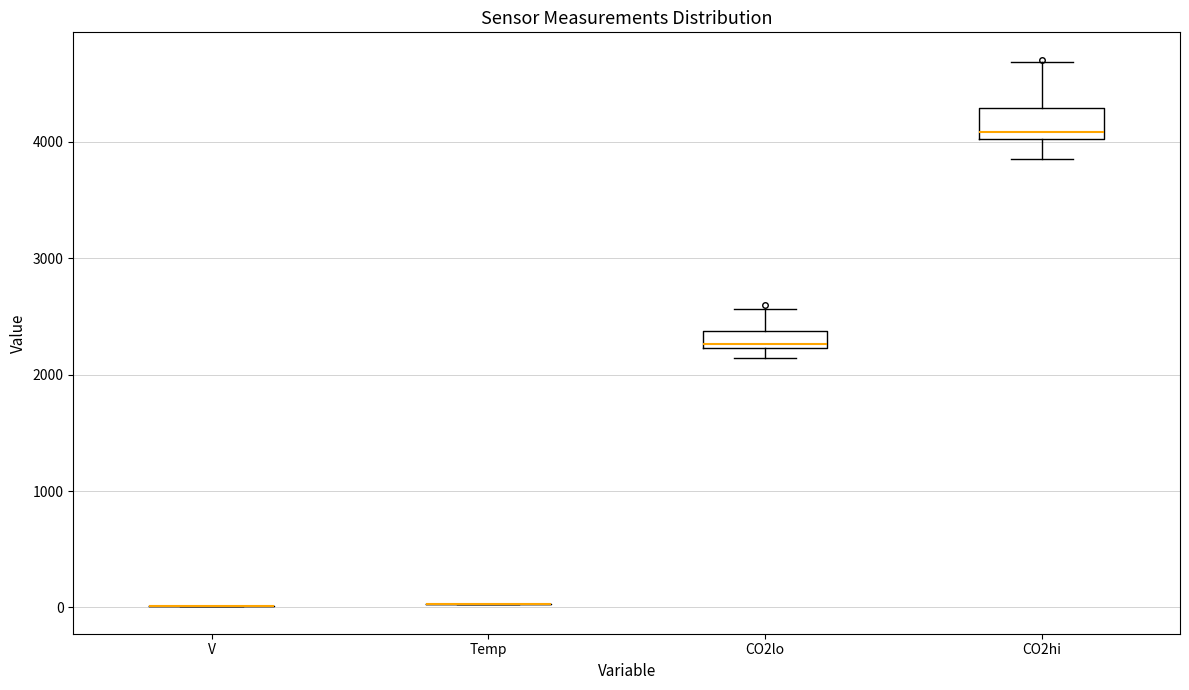

Which box is the tallest, from its lower edge to its upper edge?

CO2hi